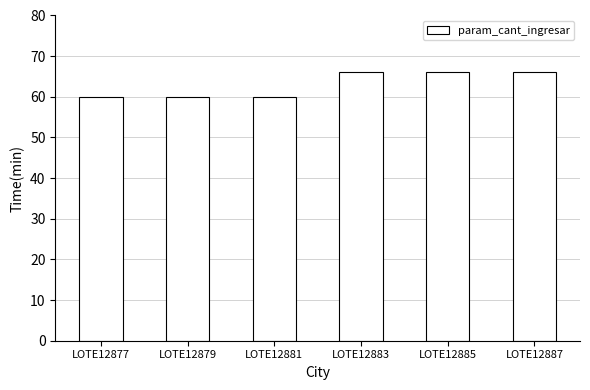

Does the chart contain stacked bars?

No